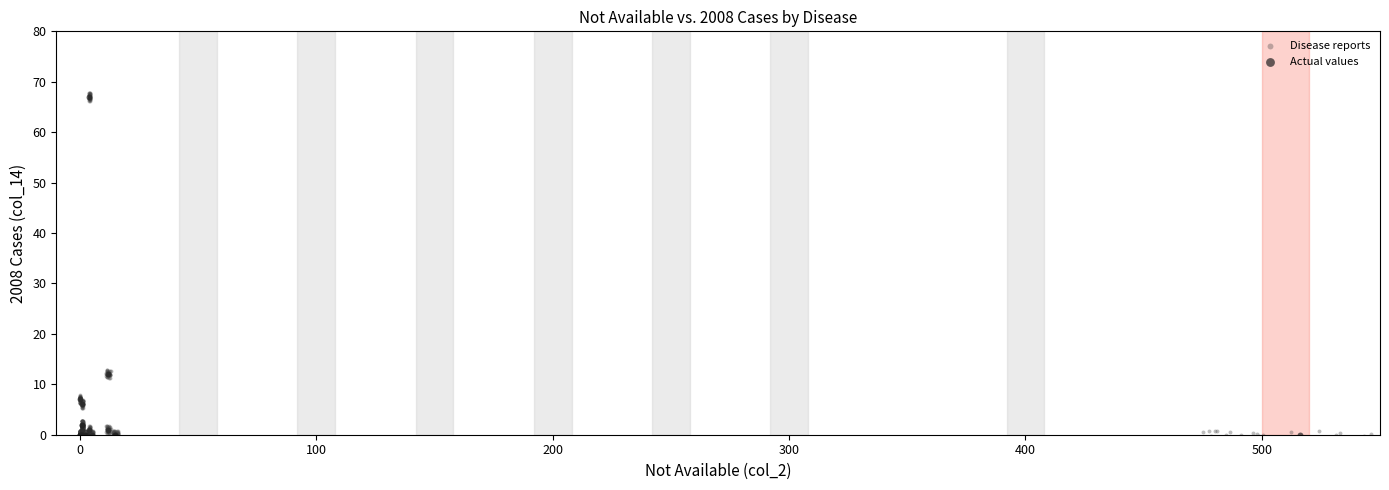

Which series has the largest Y range (max minus min)?

Disease reports